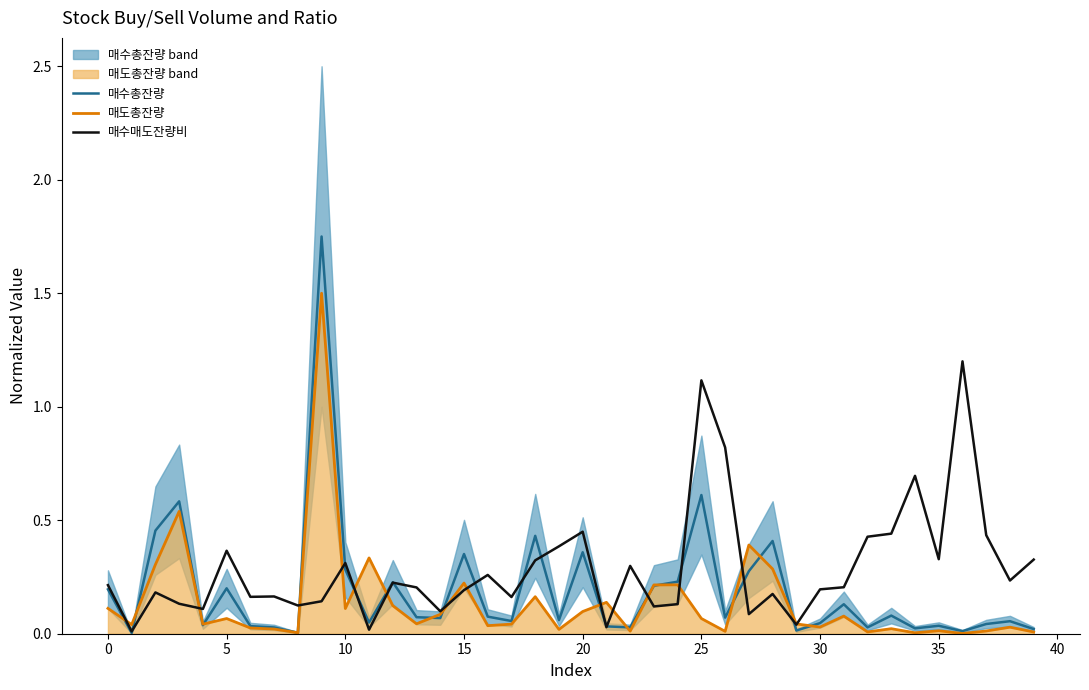

At how many categories does at least one series exceed 1?

3